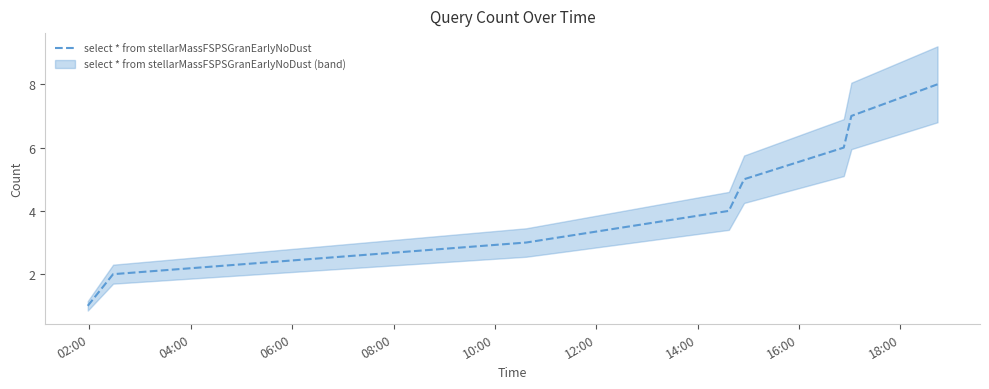

What is the highest value of the select * from stellarMassFSPSGranEarlyNoDust series?

8